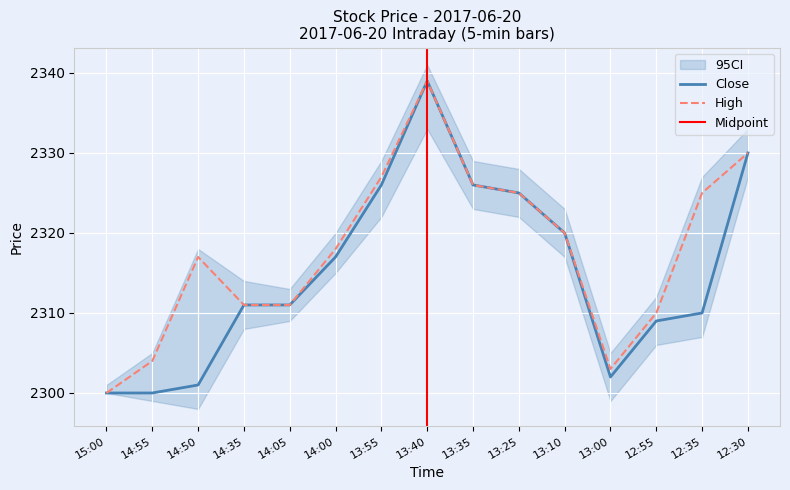

Which label corresponds to the smallest value in the chart?

15:00